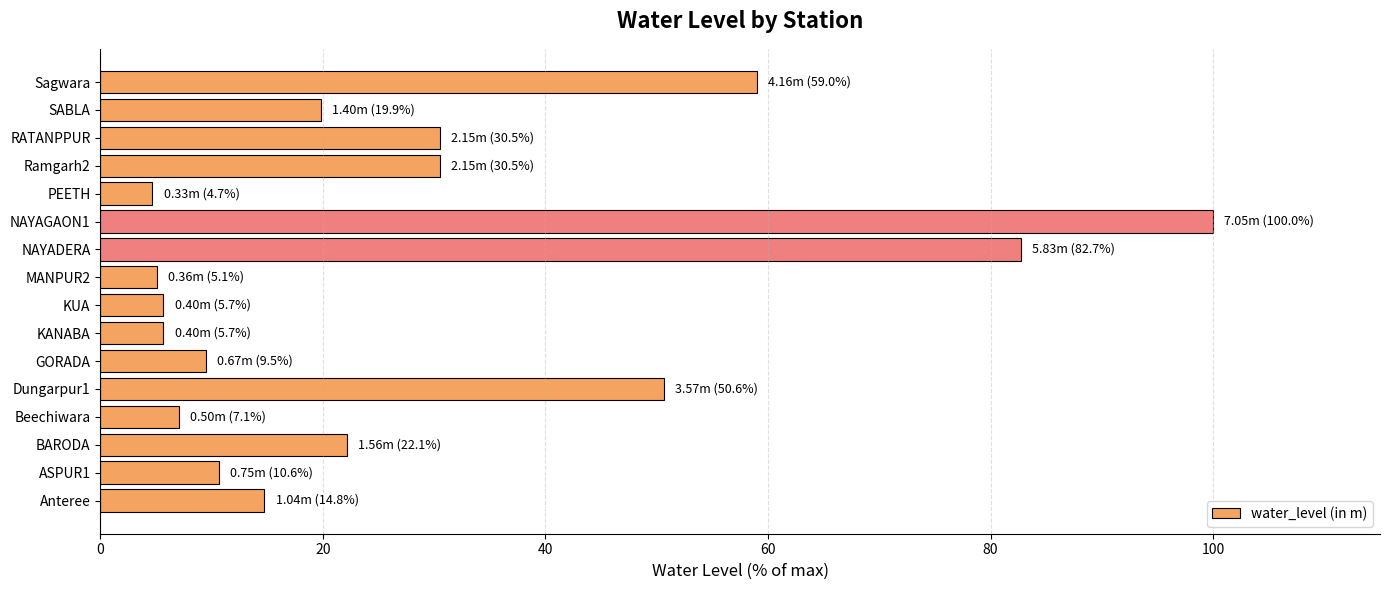

Between RATANPPUR and PEETH, which is larger?

RATANPPUR